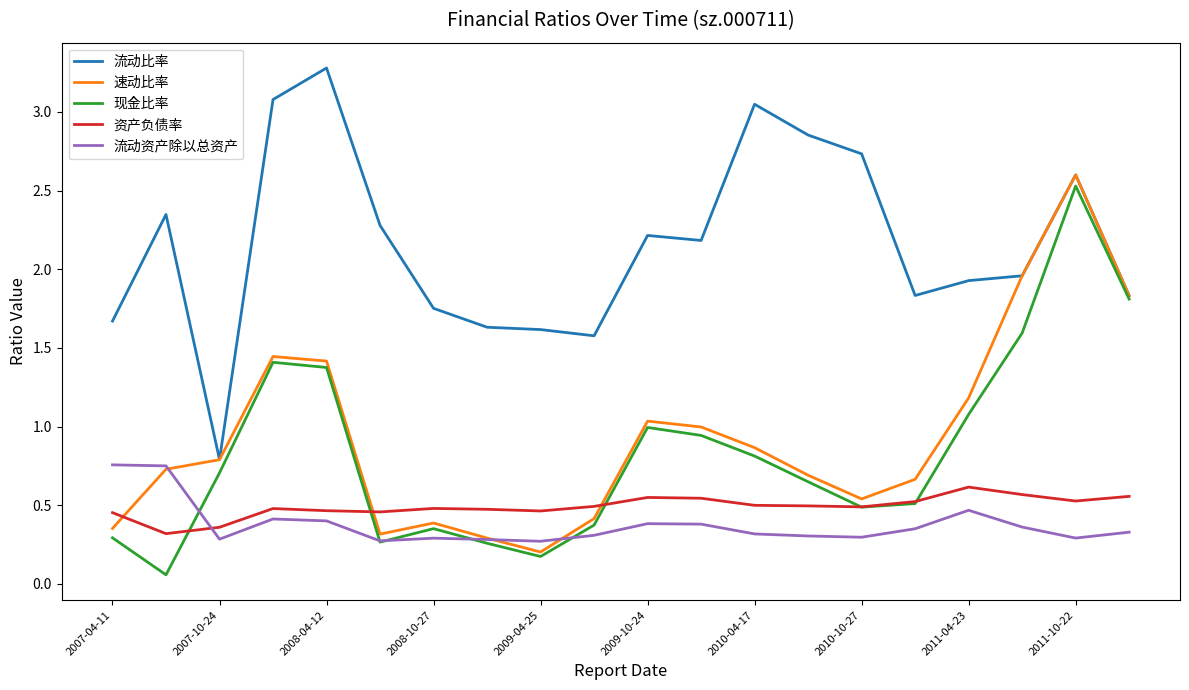

What is the greatest value displayed?

3.3